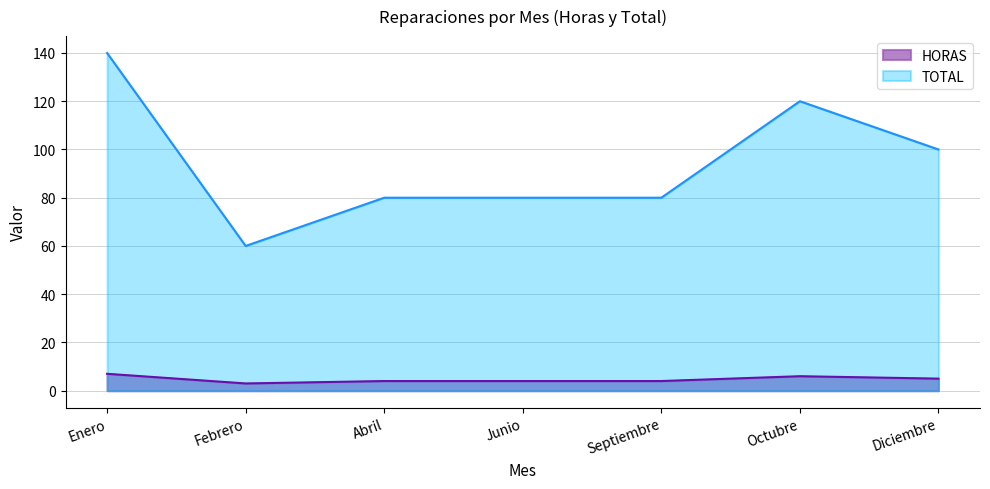

Reading right to left, transcribe all the data shown in this chart.

HORAS: Diciembre=5	Octubre=6	Septiembre=4	Junio=4	Abril=4	Febrero=3	Enero=7
TOTAL: Diciembre=100	Octubre=120	Septiembre=80	Junio=80	Abril=80	Febrero=60	Enero=140